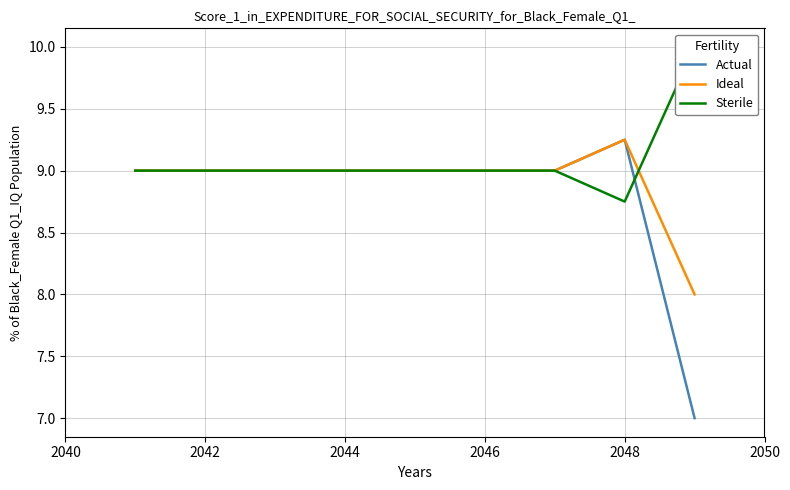

What is the difference between the maximum and minimum values in the Ideal series?

1.2